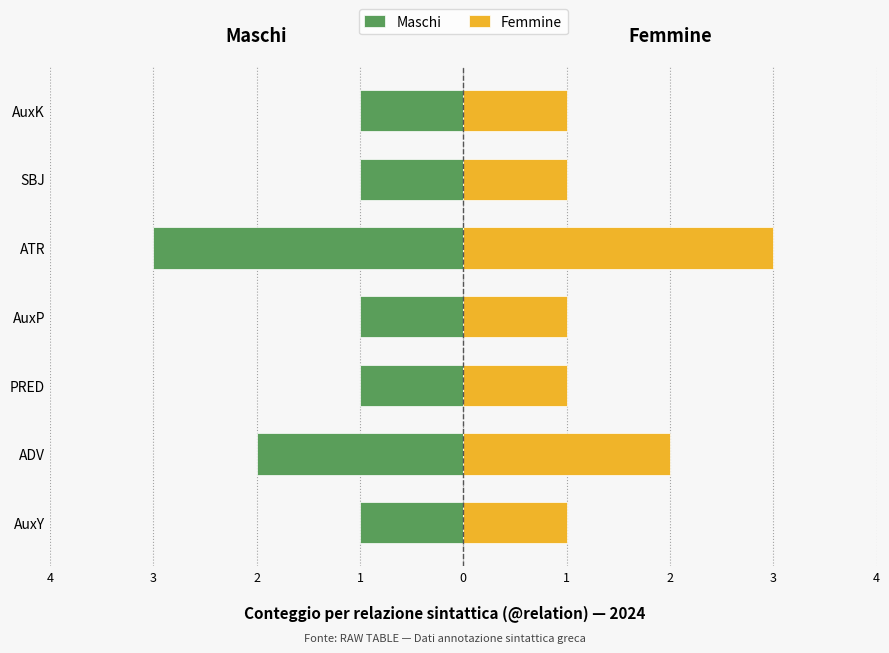

How many bars are there in total?

14